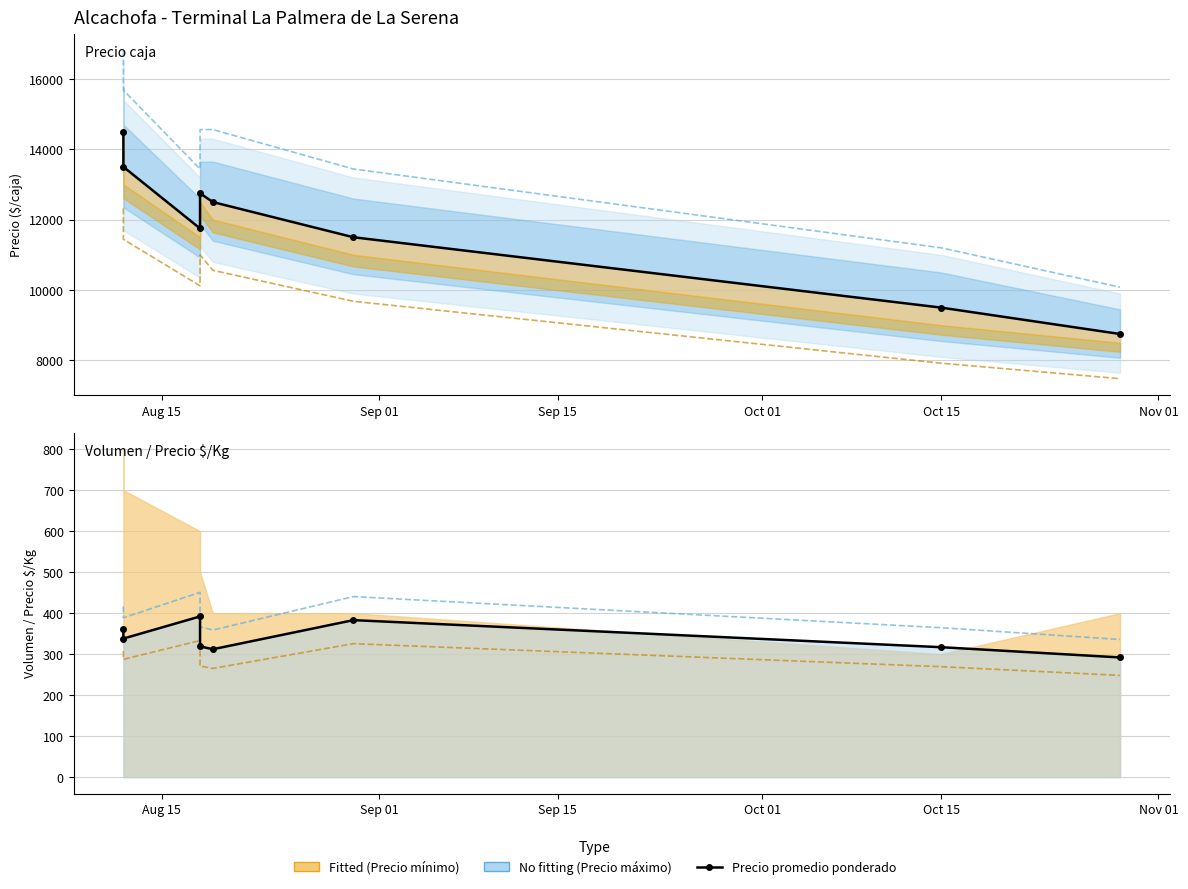

What is the value of the 8th point from the left?

8750